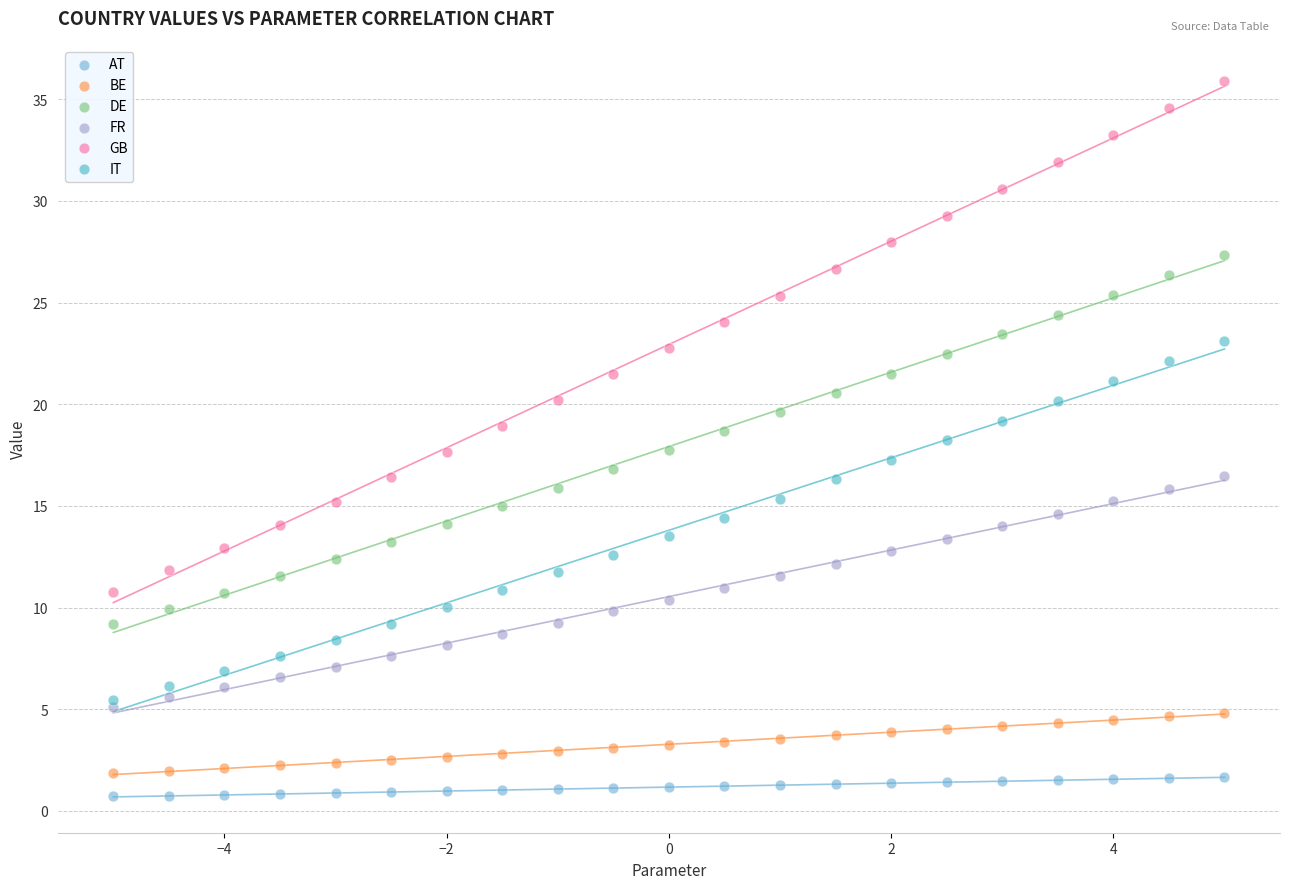

What are all the series names shown in the legend?

AT, BE, DE, FR, GB, IT